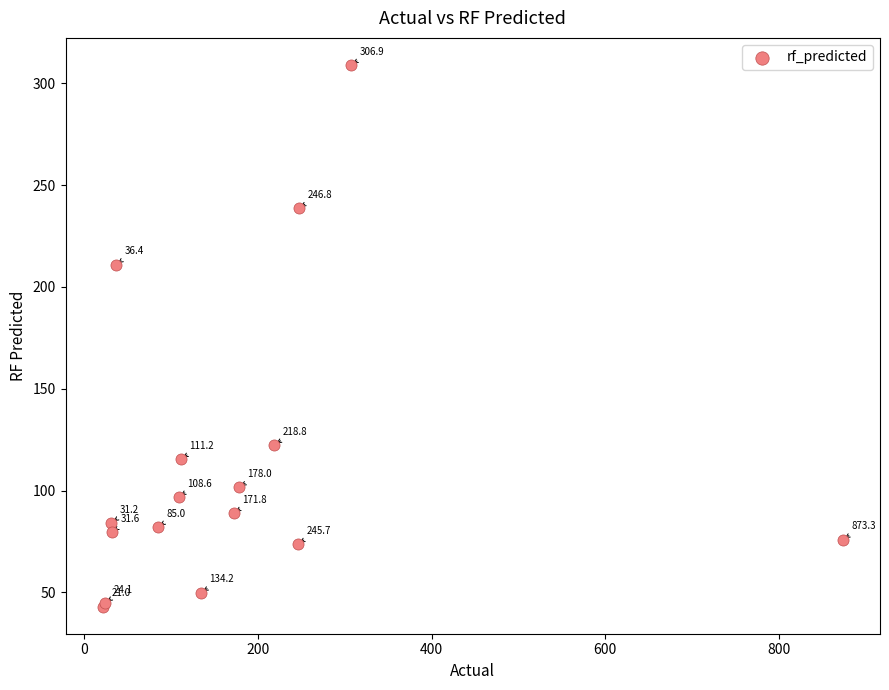

What Y value in the scatter plot is closest to 176?

211.0